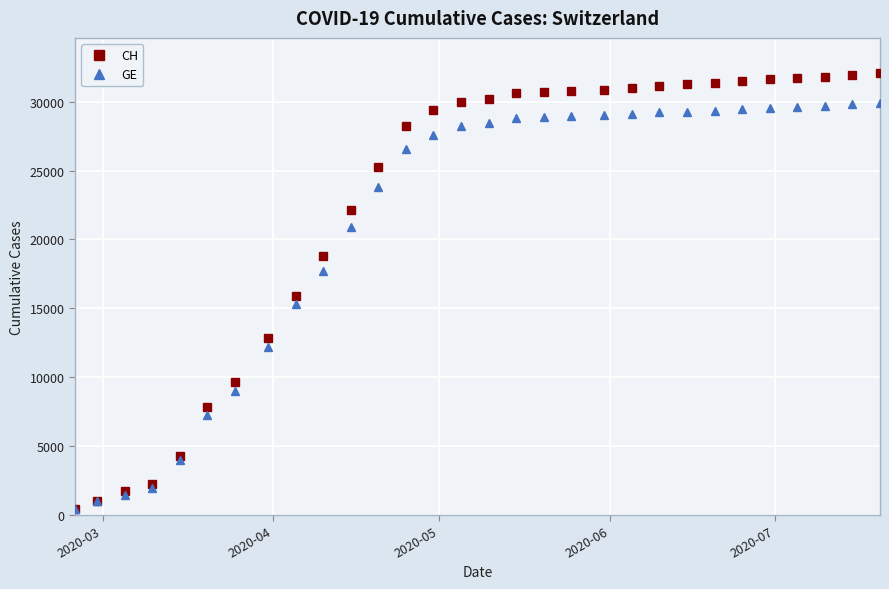

Which series has the largest range (max minus min)?

CH